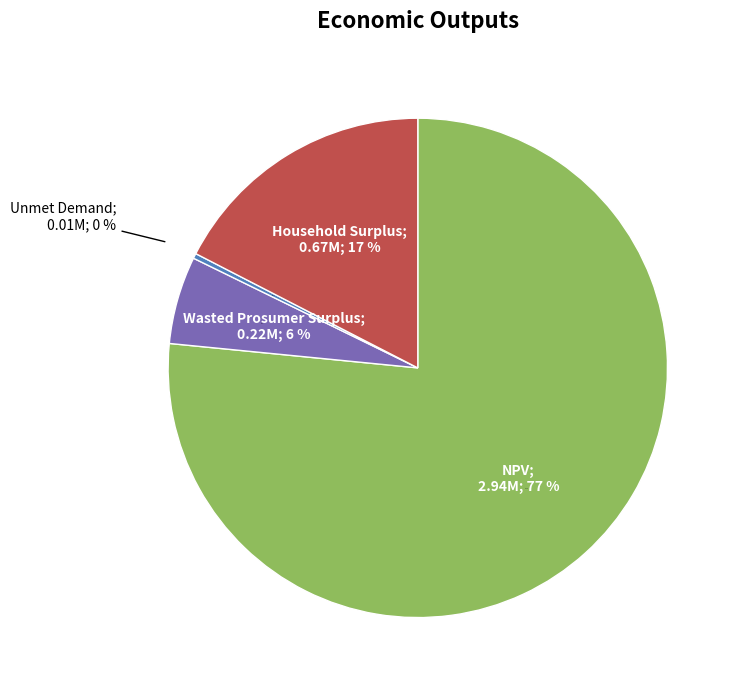

What is the total percentage of NPV and Unmet Demand?

76.9%